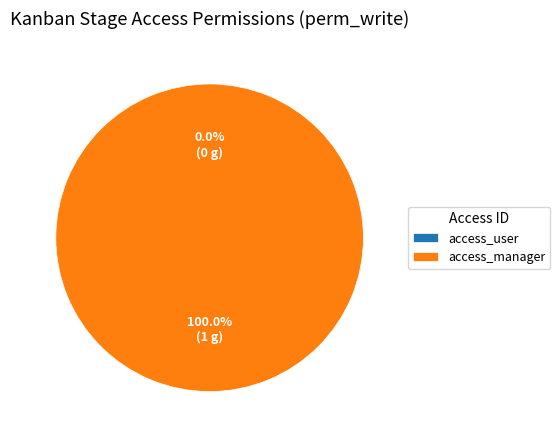

Is there a majority slice in this chart?

Yes